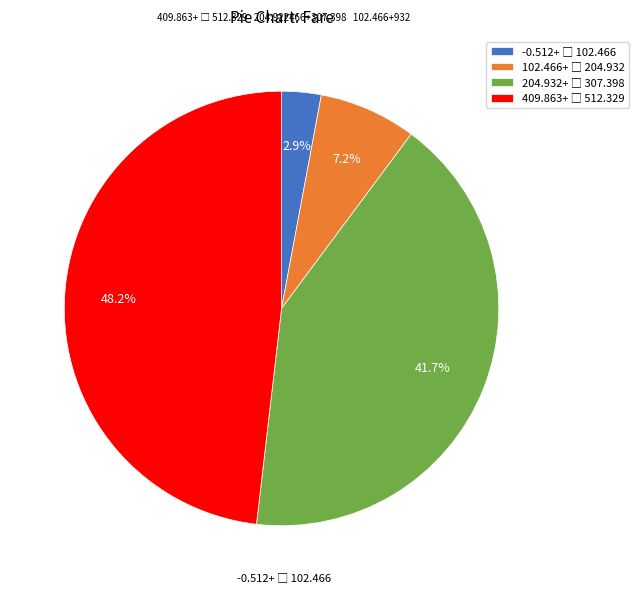

Is there any slice that represents more than half of the pie?

No